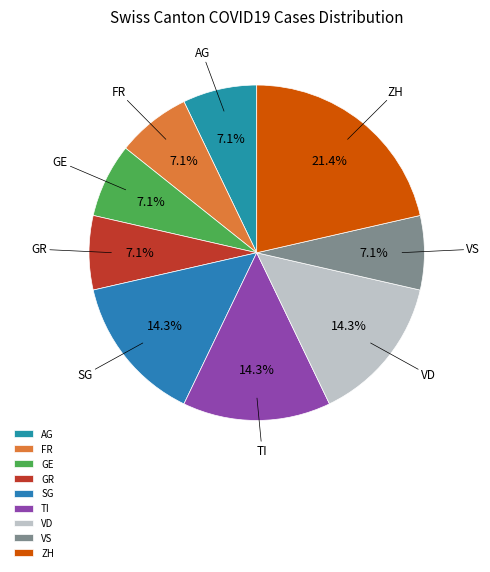

What percentage do TI and GR together represent?

21.4%